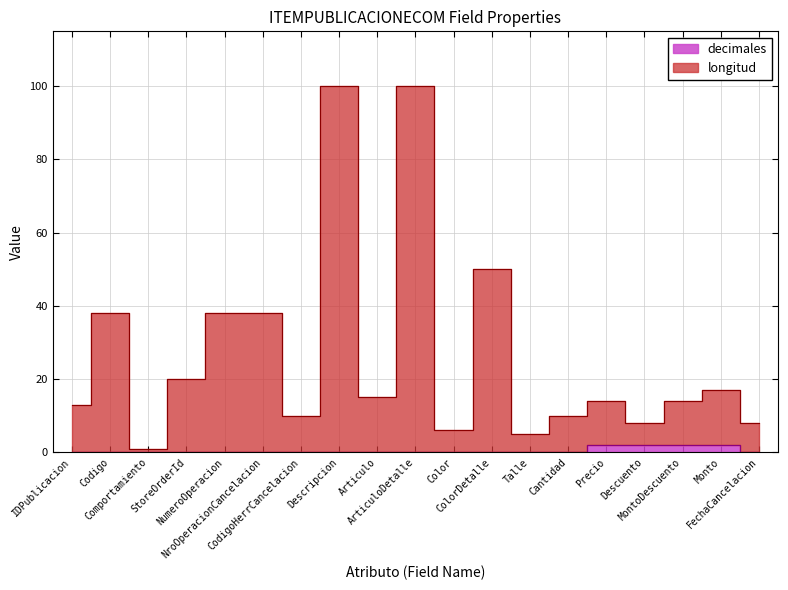

True or false: decimales and longitud intersect in this chart.

False